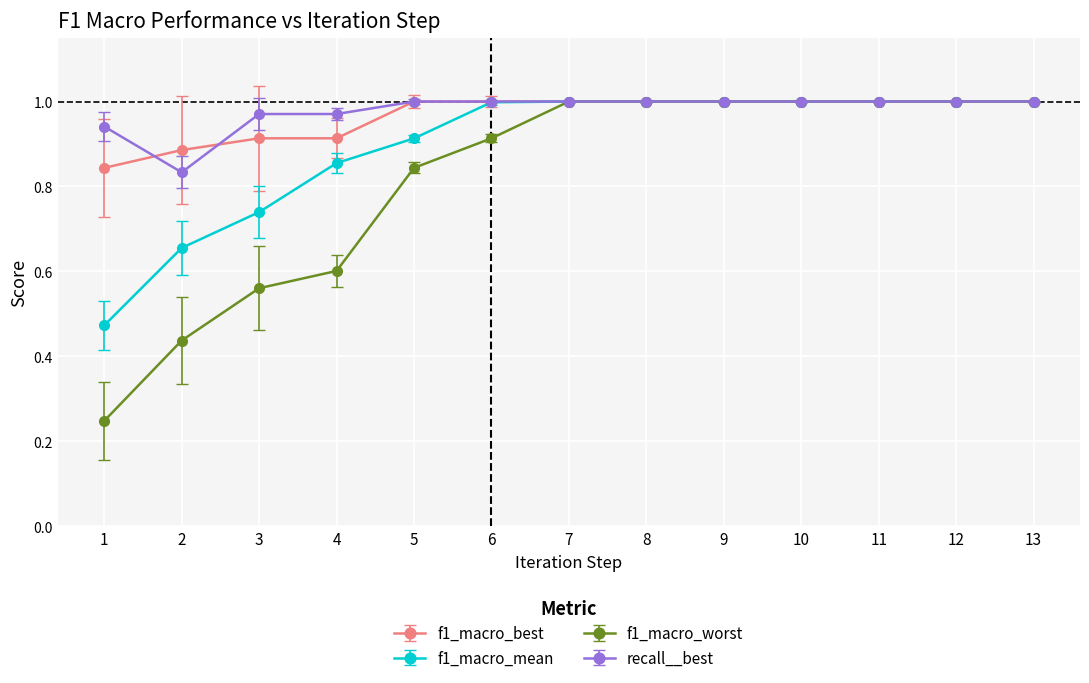

What is the total value across all series at 13?

4.0